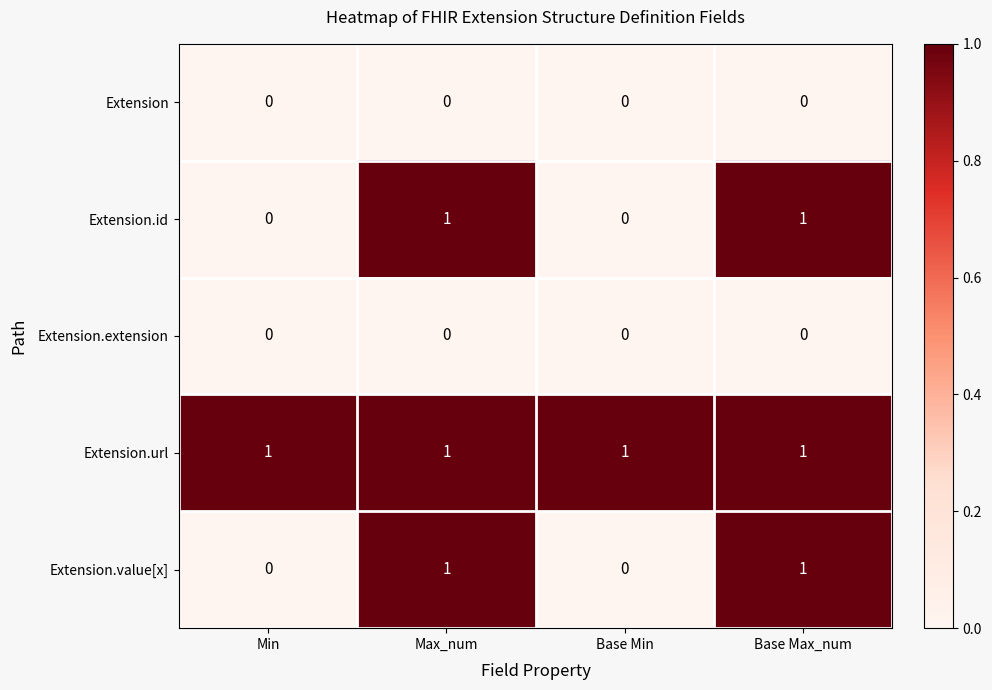

Is the value of Extension.id at Max_num greater than the value of Extension.value[x] at Min?

Yes